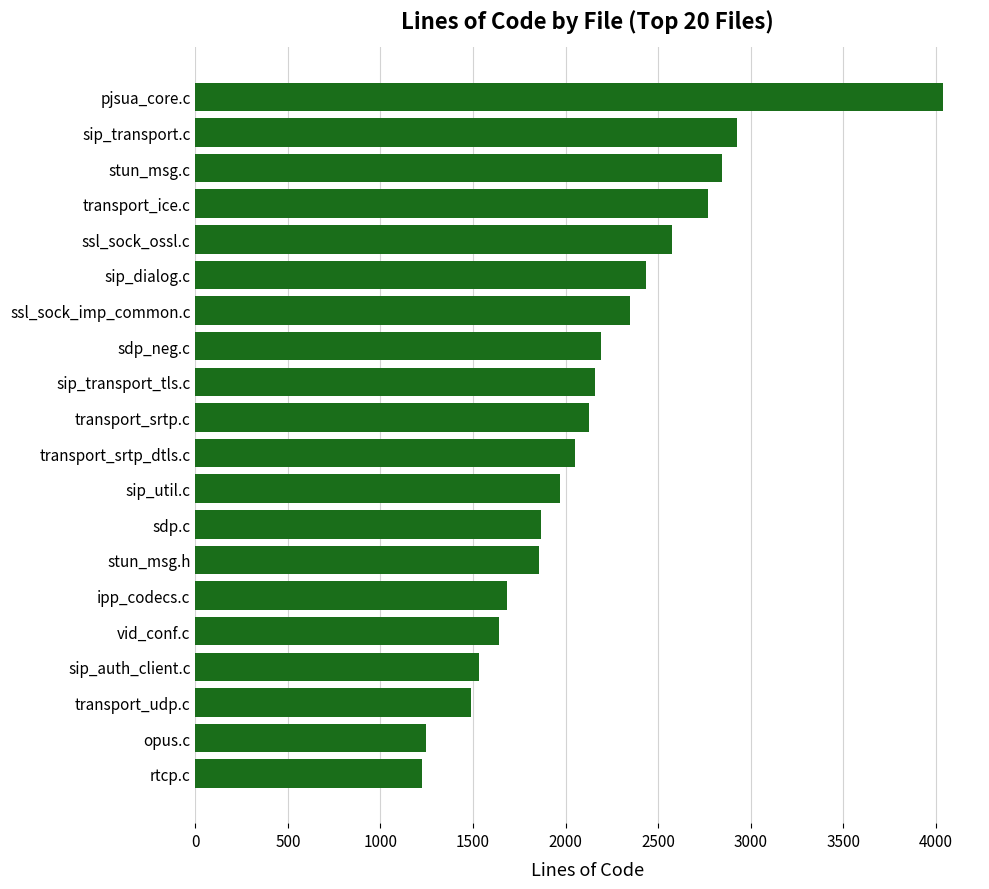

What is the change in value from sip_transport_tls.c to pjsua_core.c?

+1877